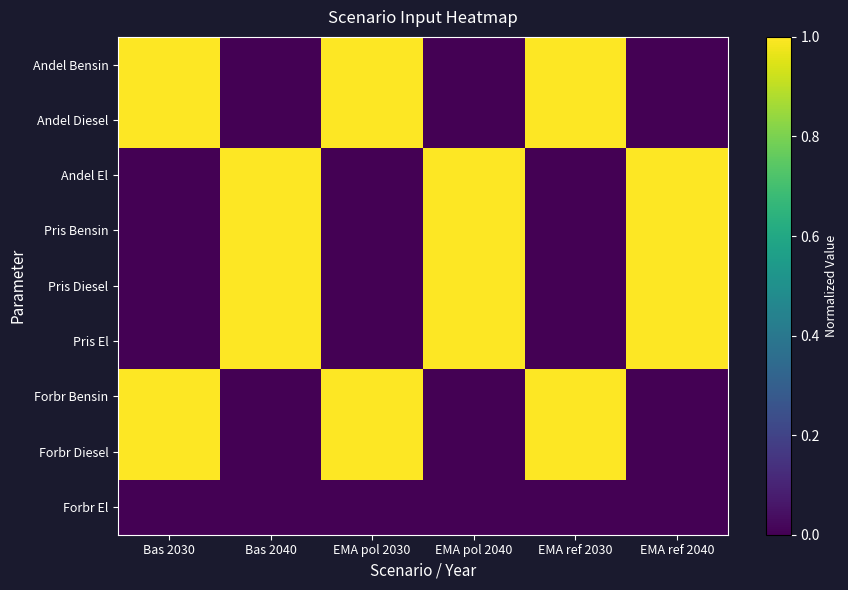

Between Bas 2040 and EMA pol 2030, which series saw the biggest shift?

Andel Bensin